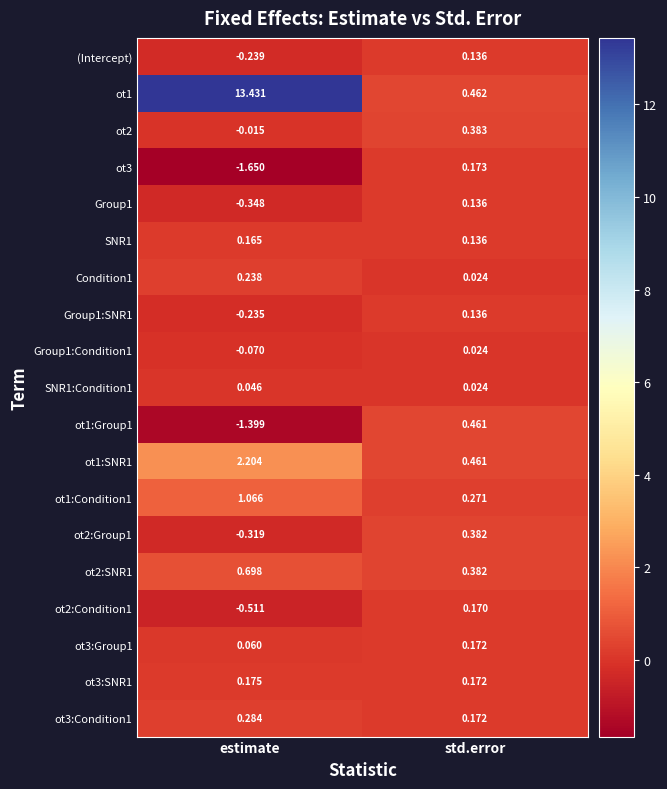

What is the total value across all series at std.error?

4.3